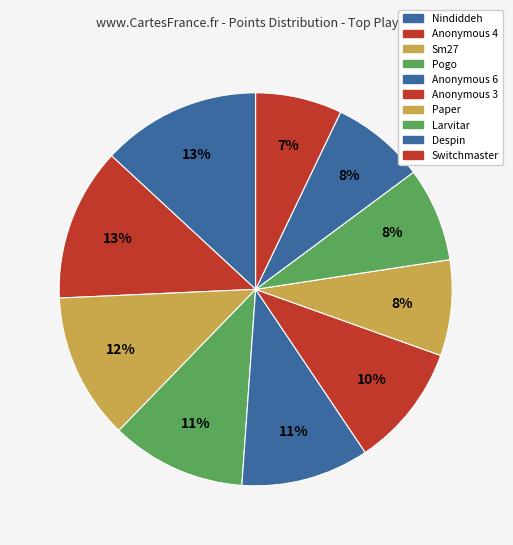

Rank the categories by value from highest to lowest.

Nindiddeh, Anonymous 4, Sm27, Pogo, Anonymous 6, Anonymous 3, Paper, Larvitar, Despin, Switchmaster